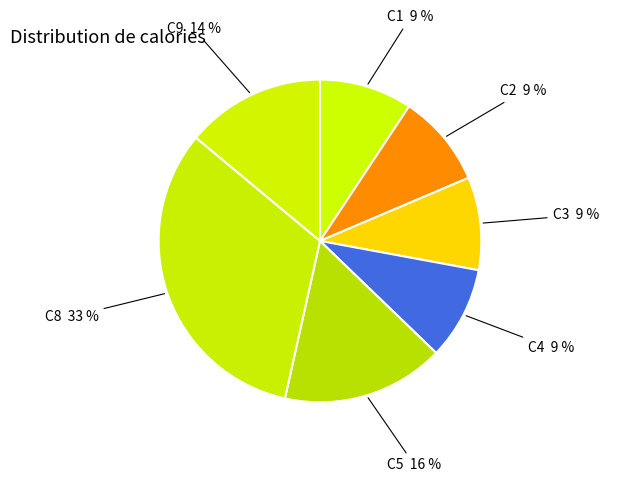

How many slices are in this pie chart?

7